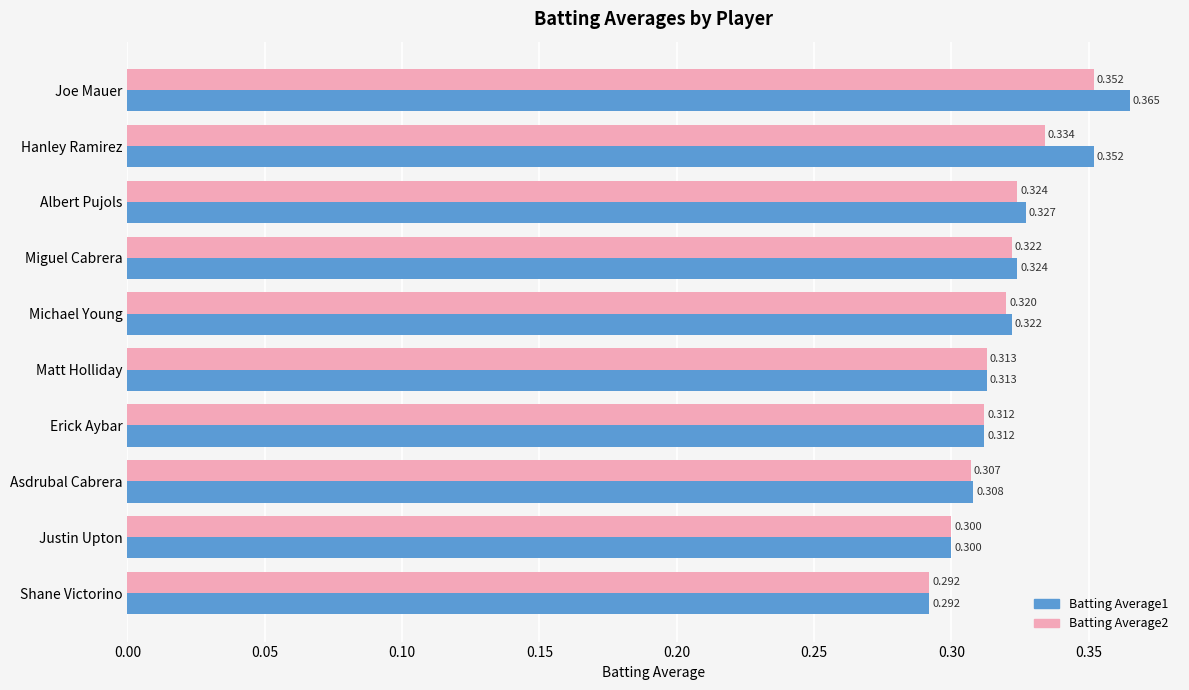

Where is Batting Average2 nearest to the value 0?

Shane Victorino